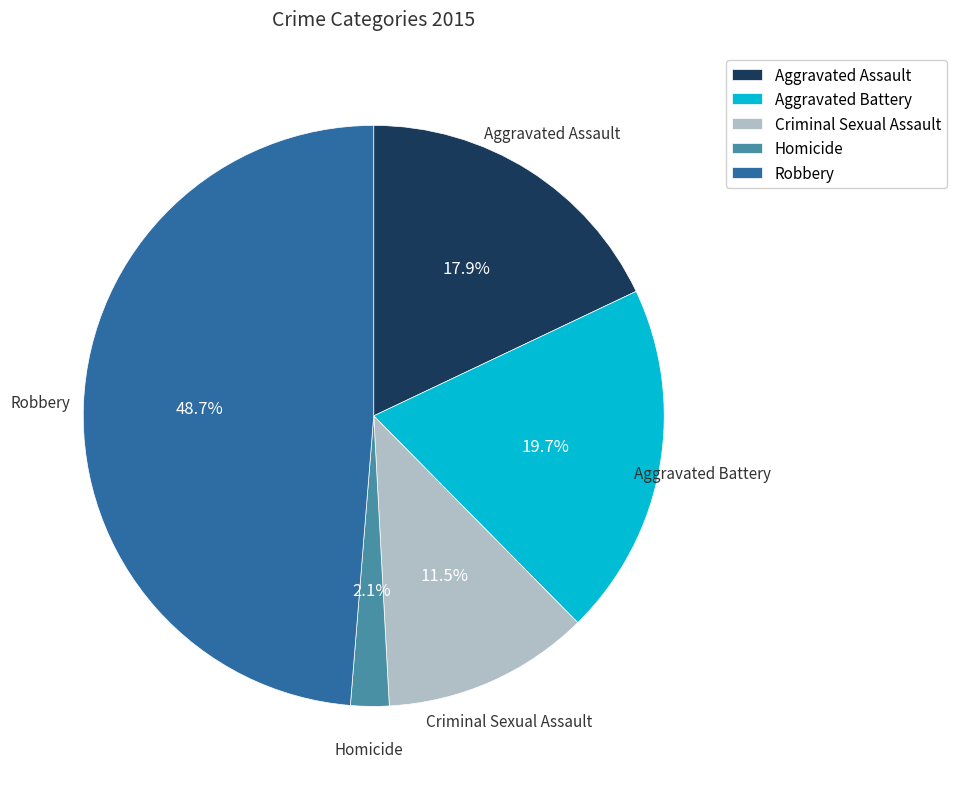

Does any single category account for the majority?

No